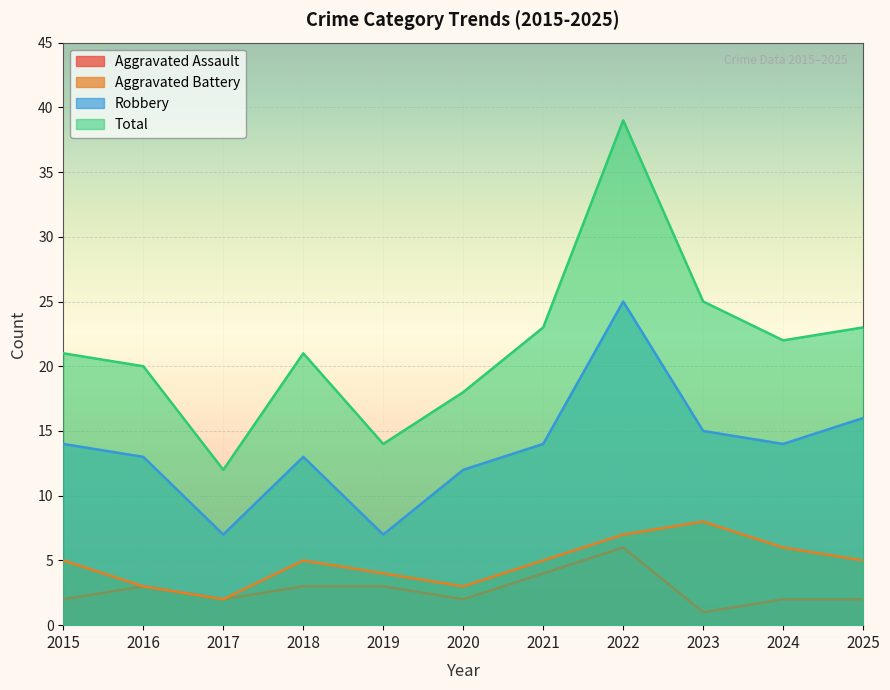

How many lines are shown in the chart?

4